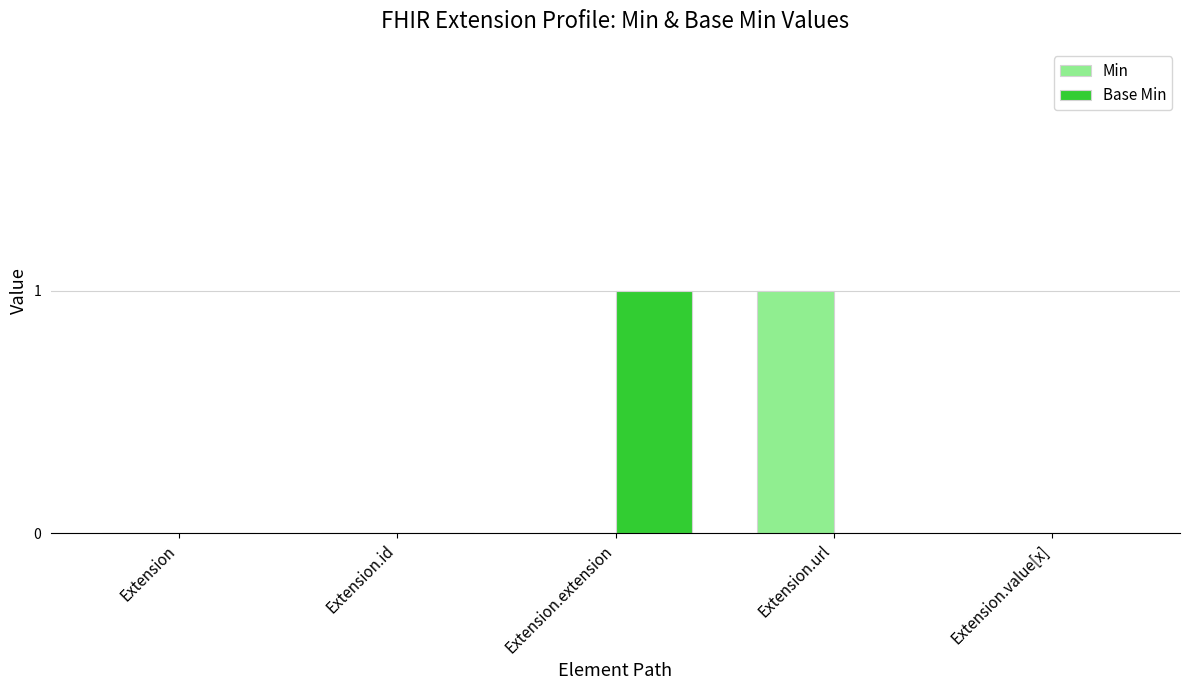

What is the highest value of the Base Min series?

1